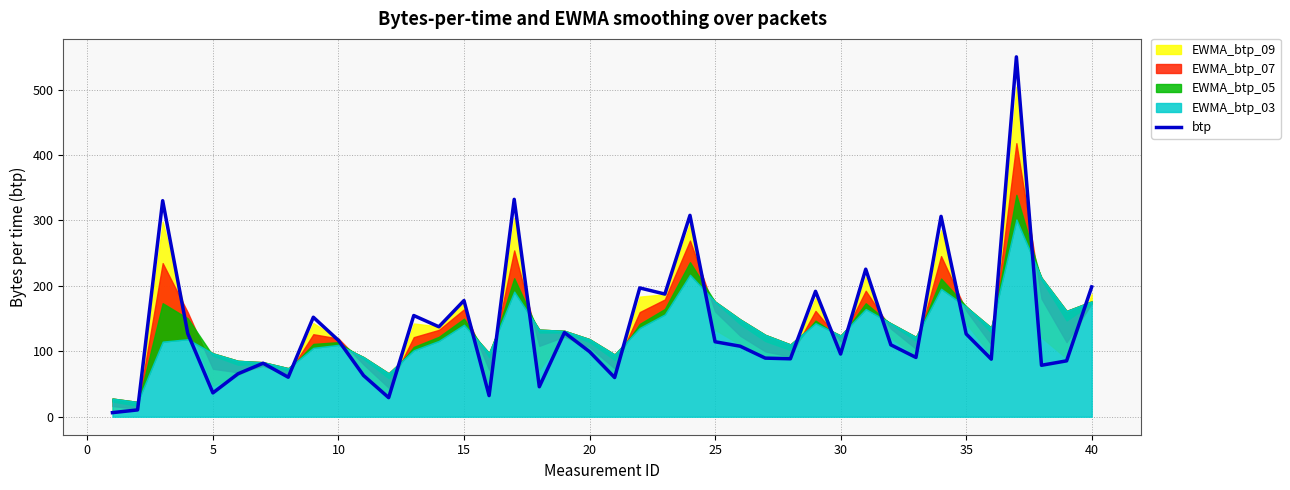

True or false: btp has a value of 114.6 at 25.

True